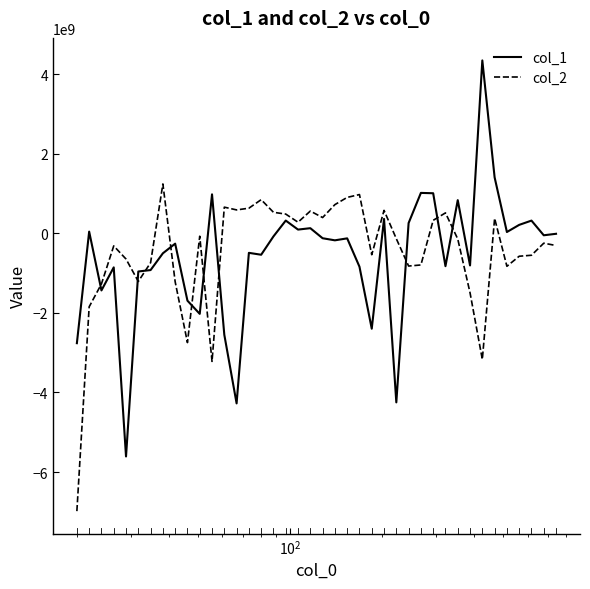

True or false: col_2 and col_1 cross at least once.

True